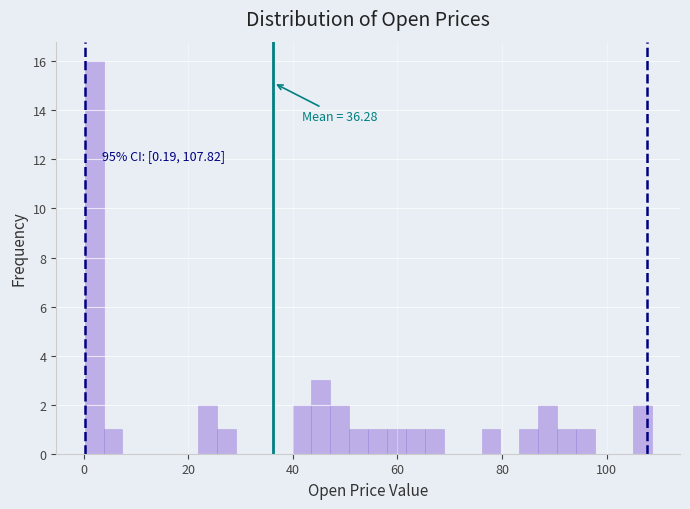

Read against the x-axis, roughly where is the centre of the tallest bar?

2